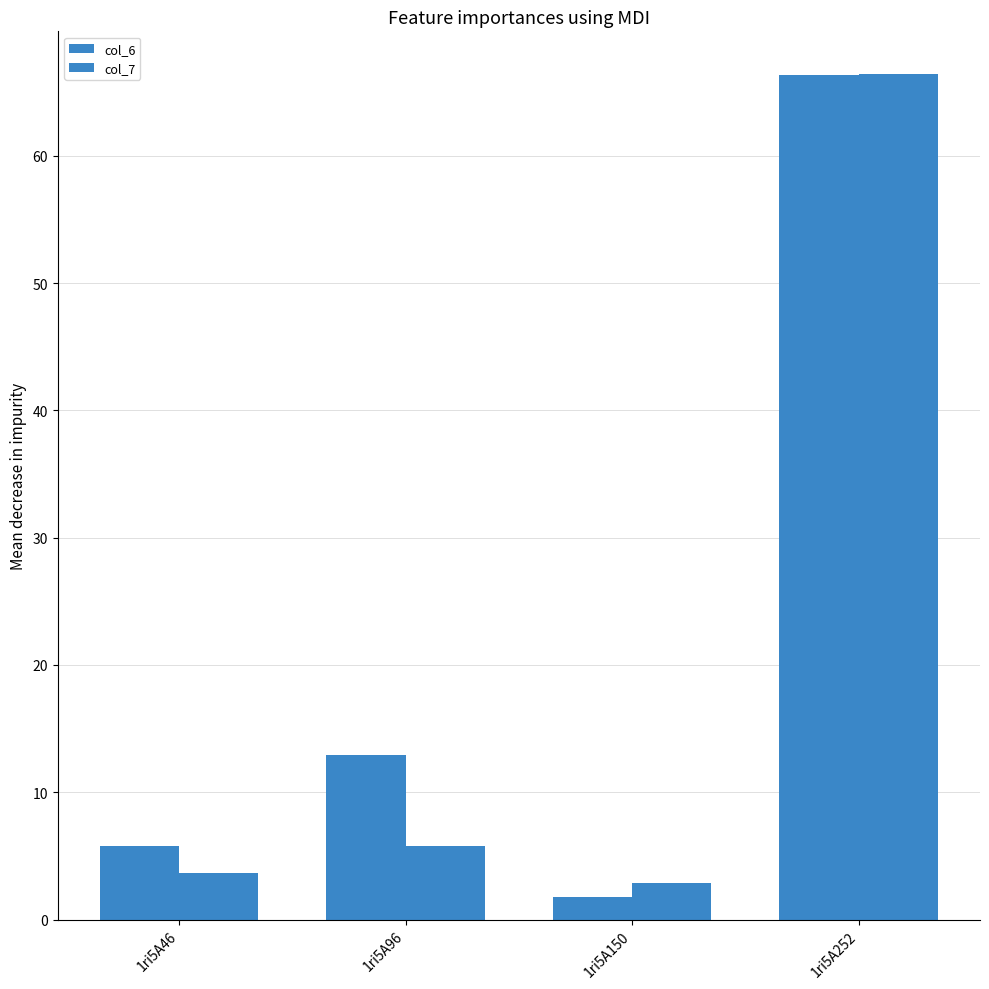

Between 1ri5A150 and 1ri5A46, which is larger?

1ri5A46